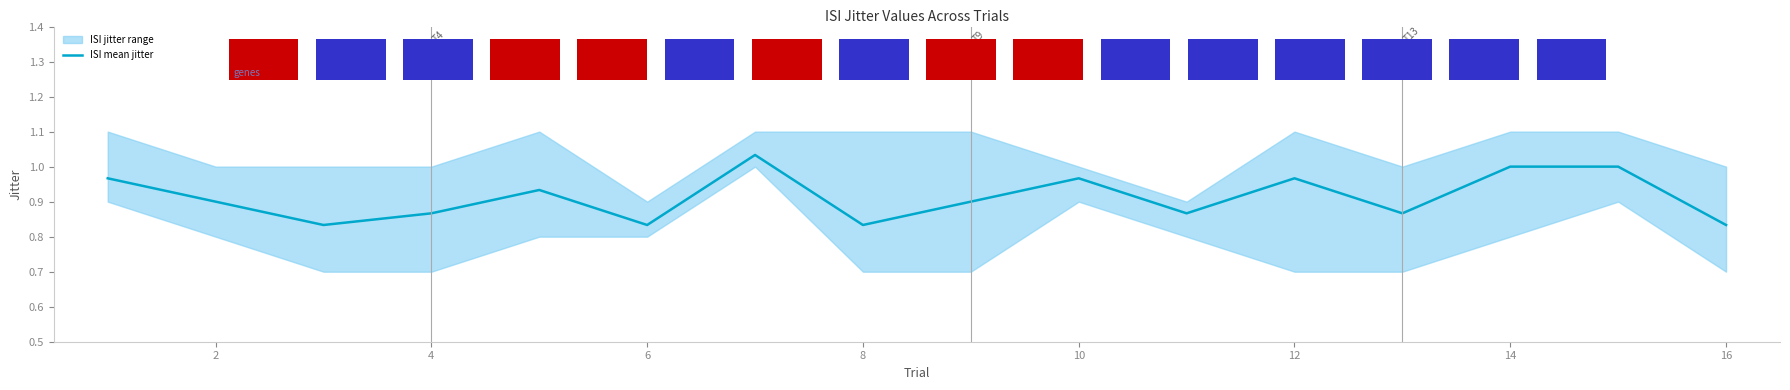

True or false: the data shows 1.5 at 2.

False